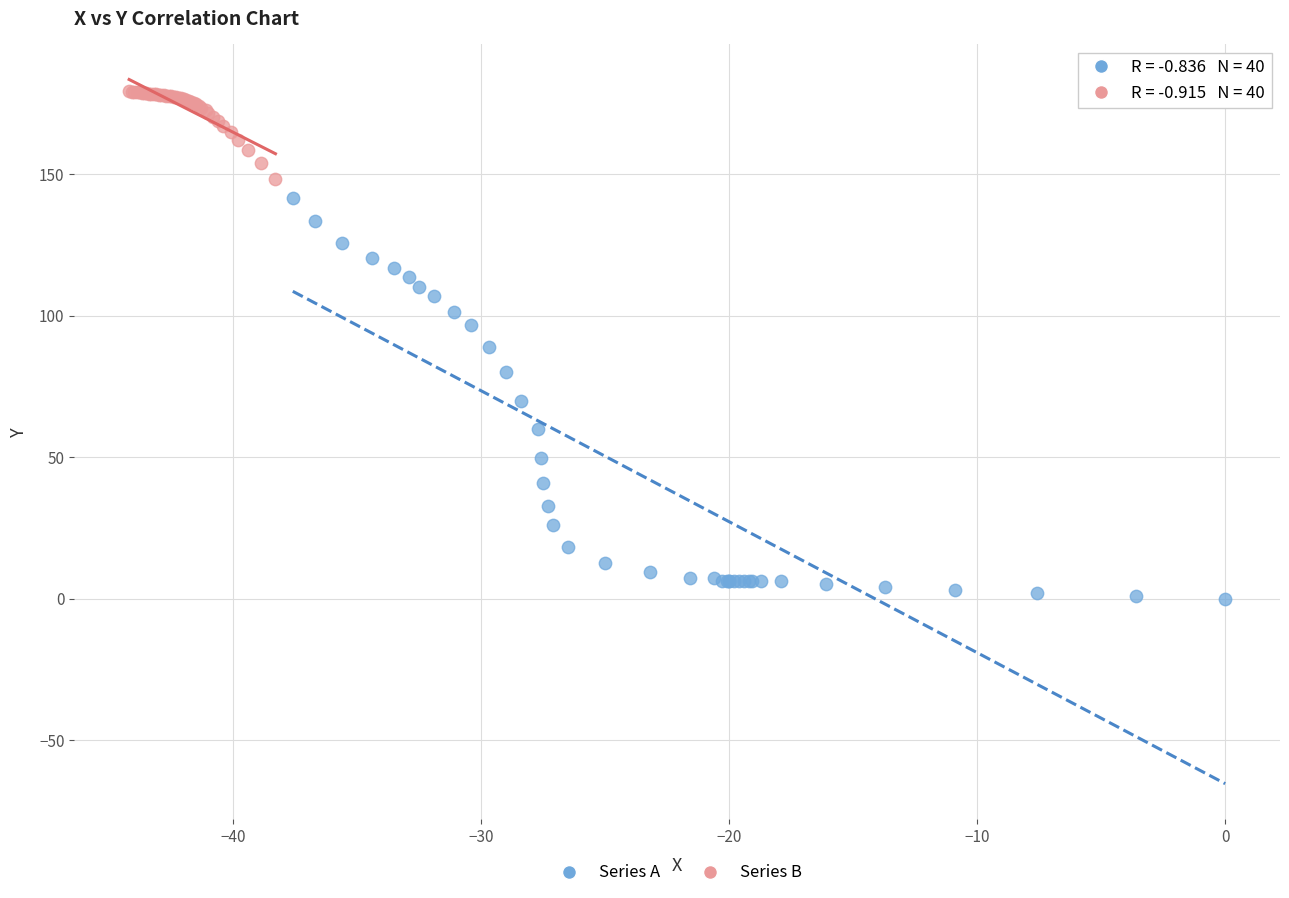

Which series contains the highest Y value?

Series B